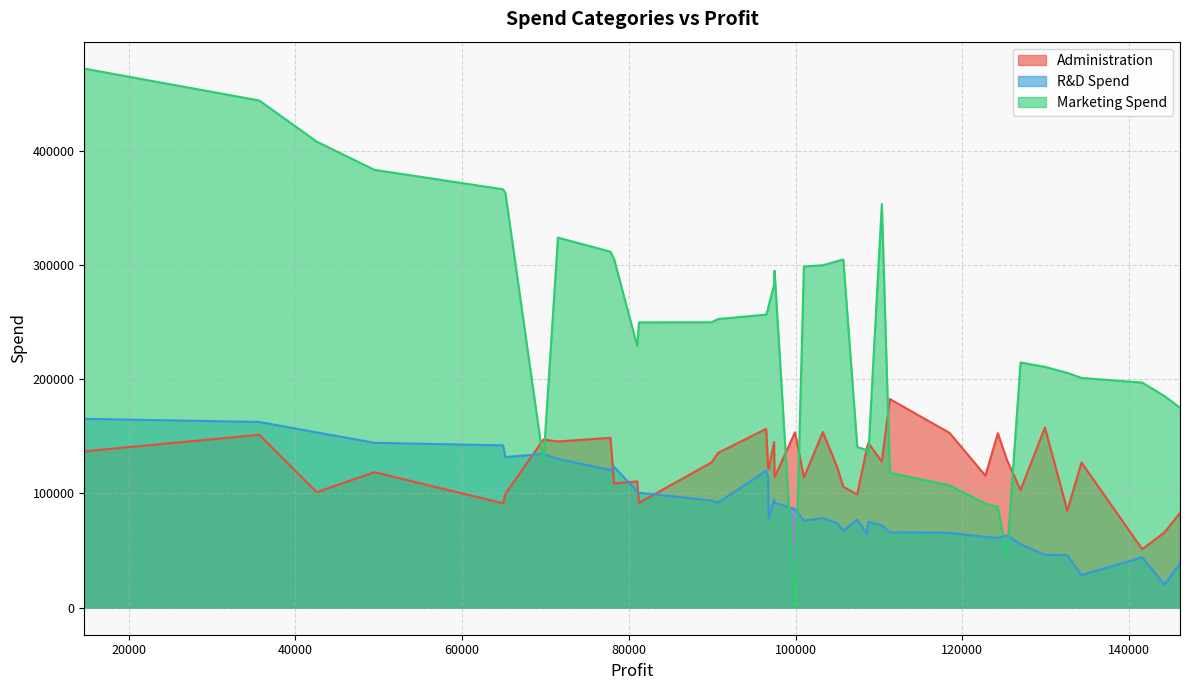

What is the average value of the Marketing Spend series?

241448.2